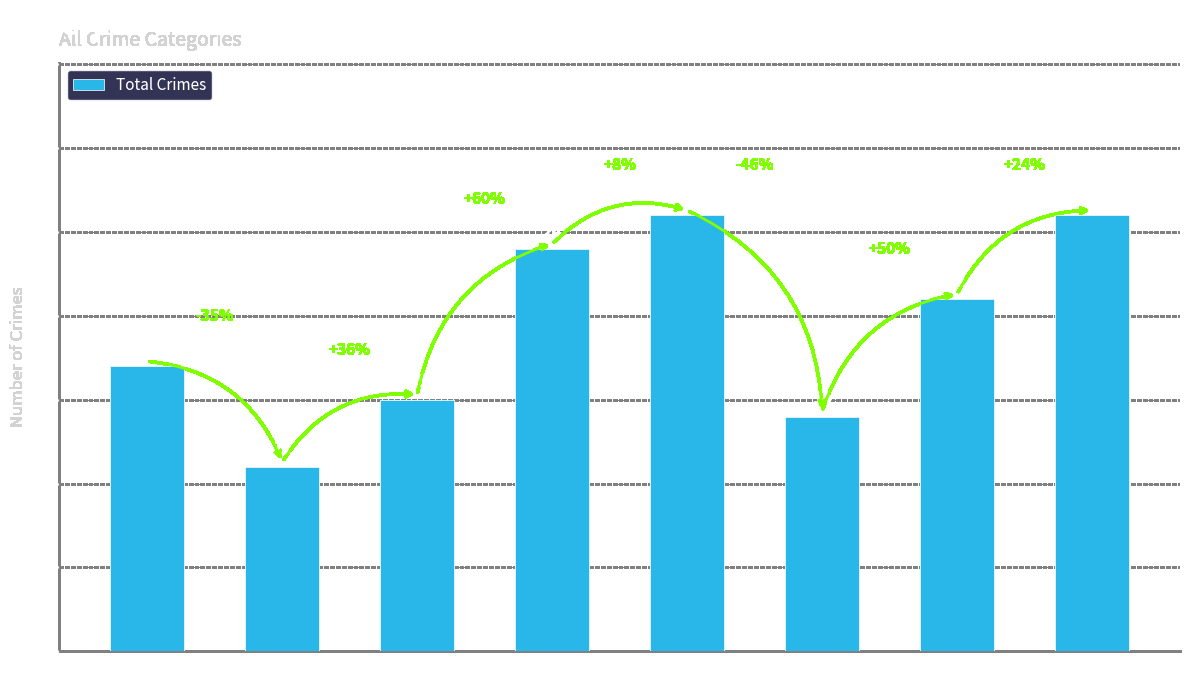

How many values are below 21?

4